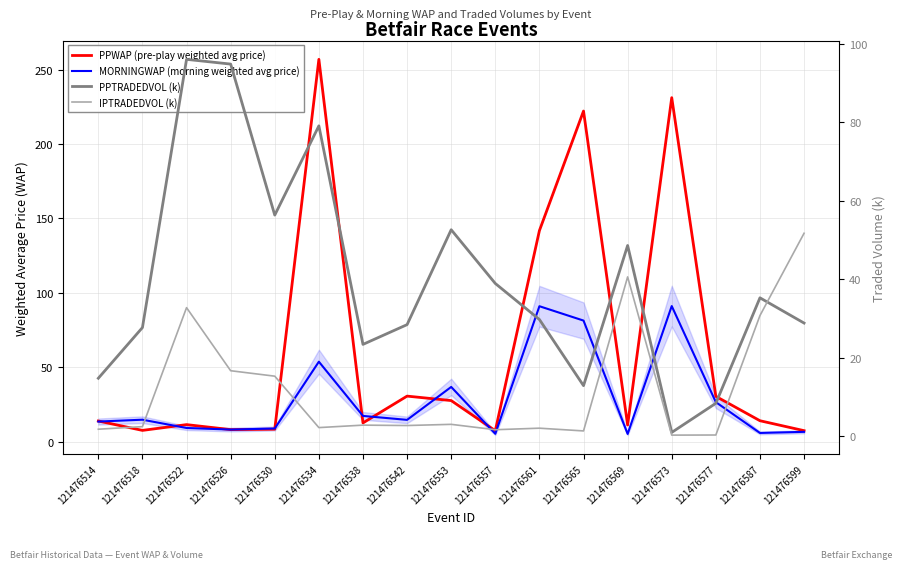

List the series in order of their peak value, highest first.

PPWAP (pre-play weighted avg price), PPTRADEDVOL (k), MORNINGWAP (morning weighted avg price), IPTRADEDVOL (k)